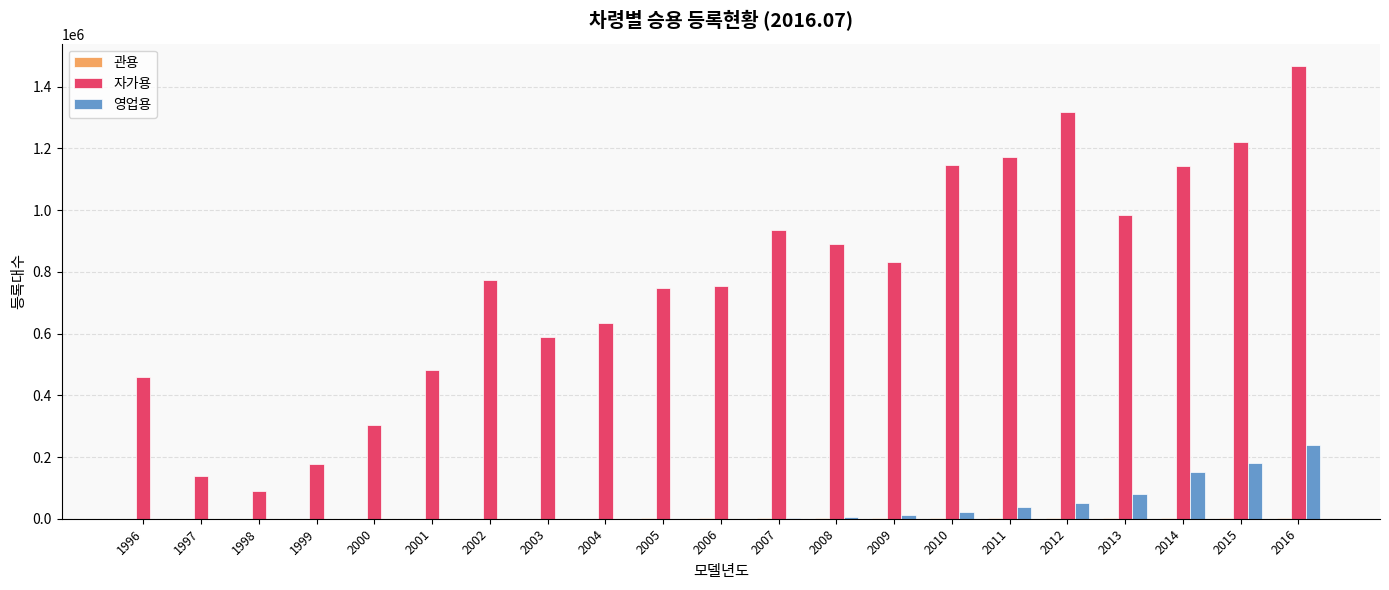

Which series changed the most between 2006 and 2012?

자가용